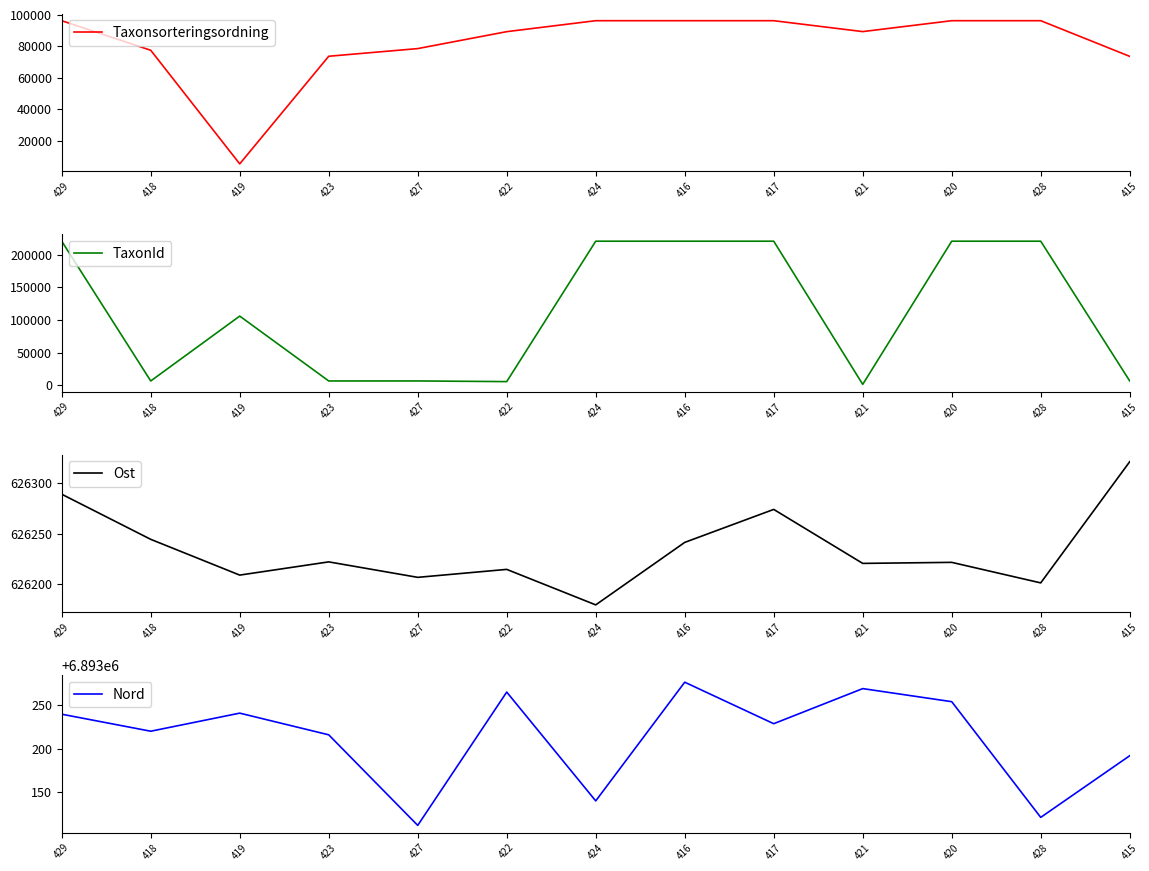

Which series has the largest total across all categories?

Nord